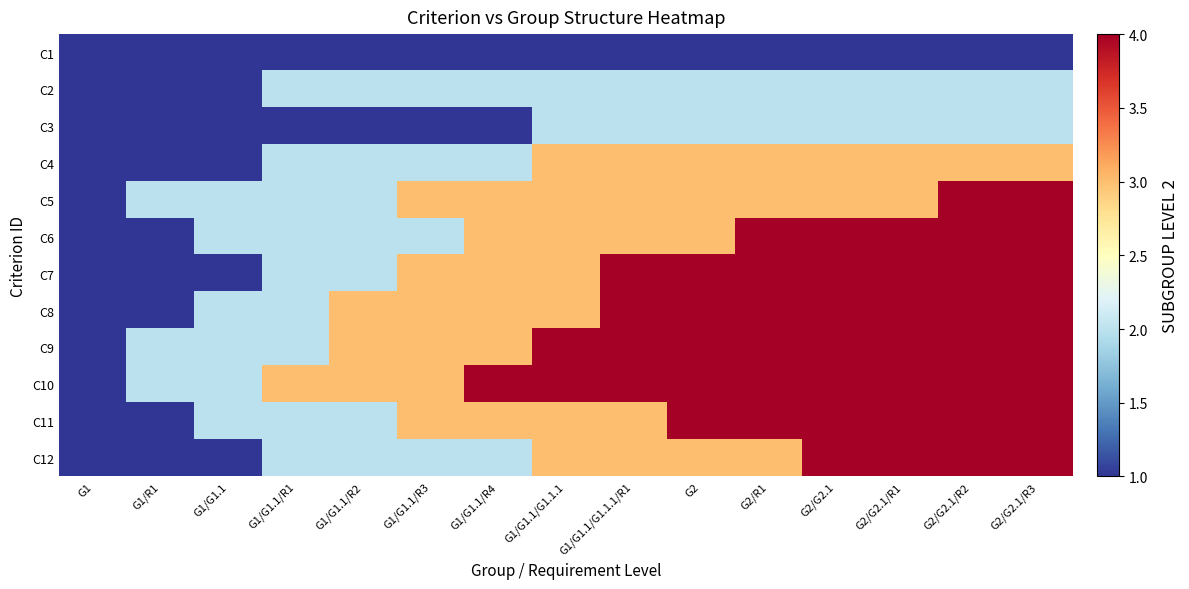

Reading left to right, extract all data points from this chart.

C1: G1=1	G1/R1=1	G1/G1.1=1	G1/G1.1/R1=1	G1/G1.1/R2=1	G1/G1.1/R3=1	G1/G1.1/R4=1	G1/G1.1/G1.1.1=1	G1/G1.1/G1.1.1/R1=1	G2=1	G2/R1=1	G2/G2.1=1	G2/G2.1/R1=1	G2/G2.1/R2=1	G2/G2.1/R3=1
C2: G1=1	G1/R1=1	G1/G1.1=1	G1/G1.1/R1=2	G1/G1.1/R2=2	G1/G1.1/R3=2	G1/G1.1/R4=2	G1/G1.1/G1.1.1=2	G1/G1.1/G1.1.1/R1=2	G2=2	G2/R1=2	G2/G2.1=2	G2/G2.1/R1=2	G2/G2.1/R2=2	G2/G2.1/R3=2
C3: G1=1	G1/R1=1	G1/G1.1=1	G1/G1.1/R1=1	G1/G1.1/R2=1	G1/G1.1/R3=1	G1/G1.1/R4=1	G1/G1.1/G1.1.1=2	G1/G1.1/G1.1.1/R1=2	G2=2	G2/R1=2	G2/G2.1=2	G2/G2.1/R1=2	G2/G2.1/R2=2	G2/G2.1/R3=2
C4: G1=1	G1/R1=1	G1/G1.1=1	G1/G1.1/R1=2	G1/G1.1/R2=2	G1/G1.1/R3=2	G1/G1.1/R4=2	G1/G1.1/G1.1.1=3	G1/G1.1/G1.1.1/R1=3	G2=3	G2/R1=3	G2/G2.1=3	G2/G2.1/R1=3	G2/G2.1/R2=3	G2/G2.1/R3=3
C5: G1=1	G1/R1=2	G1/G1.1=2	G1/G1.1/R1=2	G1/G1.1/R2=2	G1/G1.1/R3=3	G1/G1.1/R4=3	G1/G1.1/G1.1.1=3	G1/G1.1/G1.1.1/R1=3	G2=3	G2/R1=3	G2/G2.1=3	G2/G2.1/R1=3	G2/G2.1/R2=4	G2/G2.1/R3=4
C6: G1=1	G1/R1=1	G1/G1.1=2	G1/G1.1/R1=2	G1/G1.1/R2=2	G1/G1.1/R3=2	G1/G1.1/R4=3	G1/G1.1/G1.1.1=3	G1/G1.1/G1.1.1/R1=3	G2=3	G2/R1=4	G2/G2.1=4	G2/G2.1/R1=4	G2/G2.1/R2=4	G2/G2.1/R3=4
C7: G1=1	G1/R1=1	G1/G1.1=1	G1/G1.1/R1=2	G1/G1.1/R2=2	G1/G1.1/R3=3	G1/G1.1/R4=3	G1/G1.1/G1.1.1=3	G1/G1.1/G1.1.1/R1=4	G2=4	G2/R1=4	G2/G2.1=4	G2/G2.1/R1=4	G2/G2.1/R2=4	G2/G2.1/R3=4
C8: G1=1	G1/R1=1	G1/G1.1=2	G1/G1.1/R1=2	G1/G1.1/R2=3	G1/G1.1/R3=3	G1/G1.1/R4=3	G1/G1.1/G1.1.1=3	G1/G1.1/G1.1.1/R1=4	G2=4	G2/R1=4	G2/G2.1=4	G2/G2.1/R1=4	G2/G2.1/R2=4	G2/G2.1/R3=4
C9: G1=1	G1/R1=2	G1/G1.1=2	G1/G1.1/R1=2	G1/G1.1/R2=3	G1/G1.1/R3=3	G1/G1.1/R4=3	G1/G1.1/G1.1.1=4	G1/G1.1/G1.1.1/R1=4	G2=4	G2/R1=4	G2/G2.1=4	G2/G2.1/R1=4	G2/G2.1/R2=4	G2/G2.1/R3=4
C10: G1=1	G1/R1=2	G1/G1.1=2	G1/G1.1/R1=3	G1/G1.1/R2=3	G1/G1.1/R3=3	G1/G1.1/R4=4	G1/G1.1/G1.1.1=4	G1/G1.1/G1.1.1/R1=4	G2=4	G2/R1=4	G2/G2.1=4	G2/G2.1/R1=4	G2/G2.1/R2=4	G2/G2.1/R3=4
C11: G1=1	G1/R1=1	G1/G1.1=2	G1/G1.1/R1=2	G1/G1.1/R2=2	G1/G1.1/R3=3	G1/G1.1/R4=3	G1/G1.1/G1.1.1=3	G1/G1.1/G1.1.1/R1=3	G2=4	G2/R1=4	G2/G2.1=4	G2/G2.1/R1=4	G2/G2.1/R2=4	G2/G2.1/R3=4
C12: G1=1	G1/R1=1	G1/G1.1=1	G1/G1.1/R1=2	G1/G1.1/R2=2	G1/G1.1/R3=2	G1/G1.1/R4=2	G1/G1.1/G1.1.1=3	G1/G1.1/G1.1.1/R1=3	G2=3	G2/R1=3	G2/G2.1=4	G2/G2.1/R1=4	G2/G2.1/R2=4	G2/G2.1/R3=4